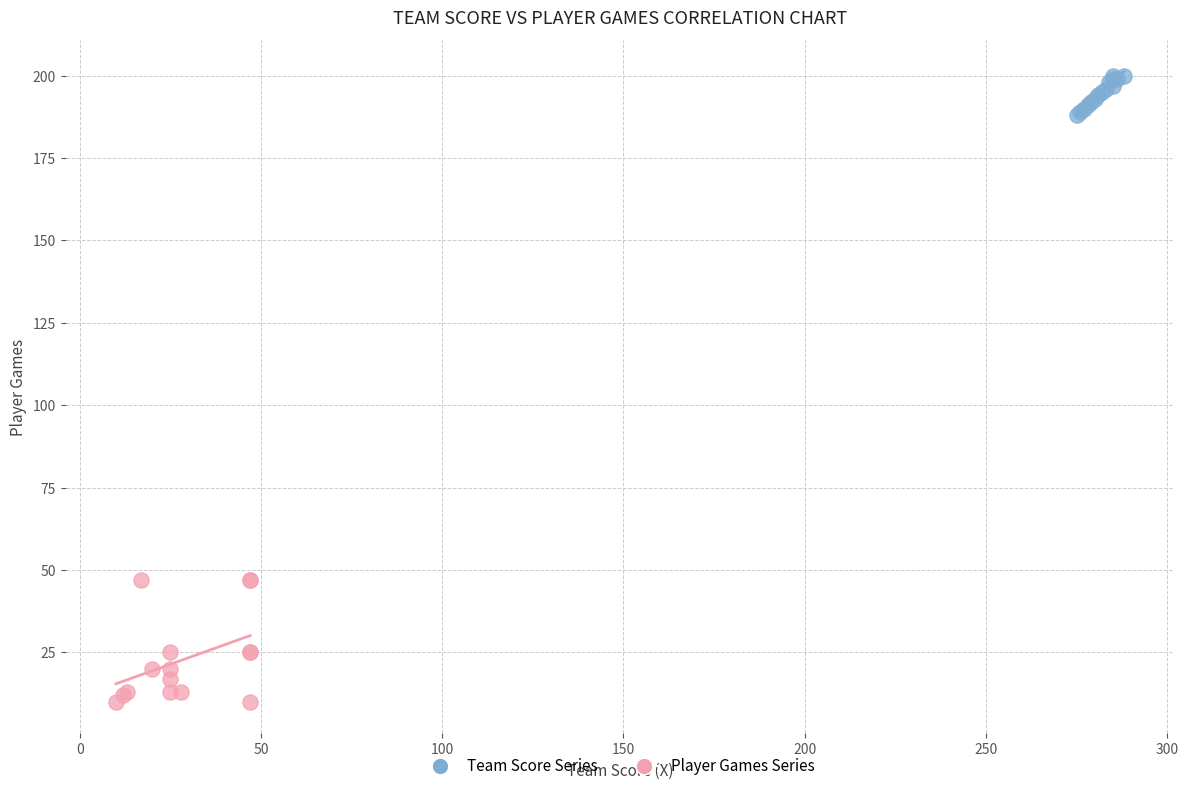

Which series contains the lowest Y value?

Player Games Series